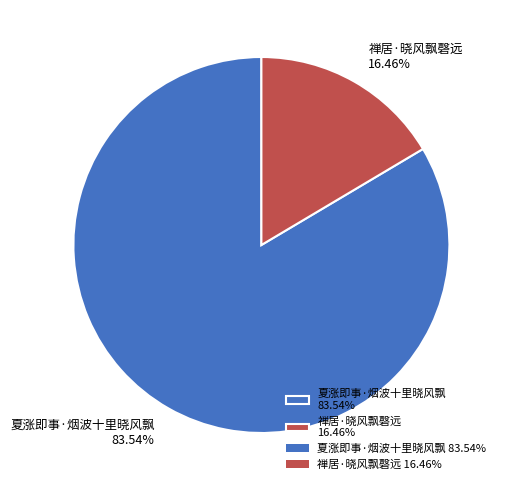

What is the ratio of the value at 夏涨即事·烟波十里晓风飘 to the value at 禅居·晓风飘磬远?

5.1